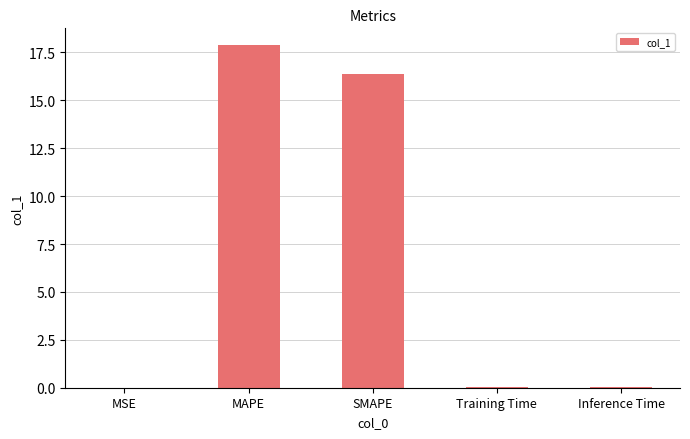

True or false: the data shows 26.7 at SMAPE.

False